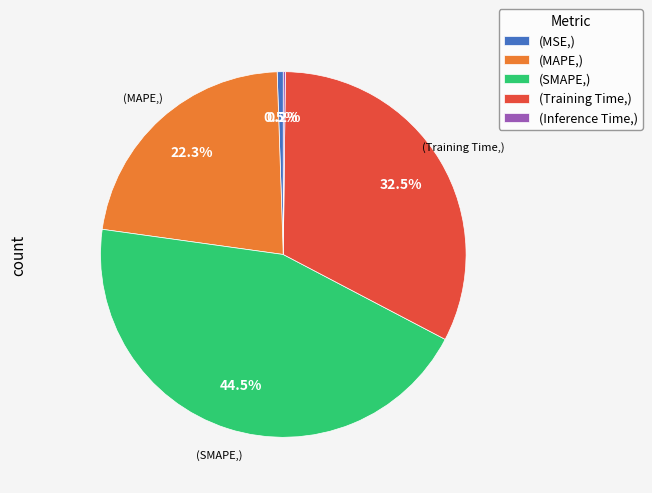

Is the sum of (SMAPE,) and (MSE,) greater than half?

No